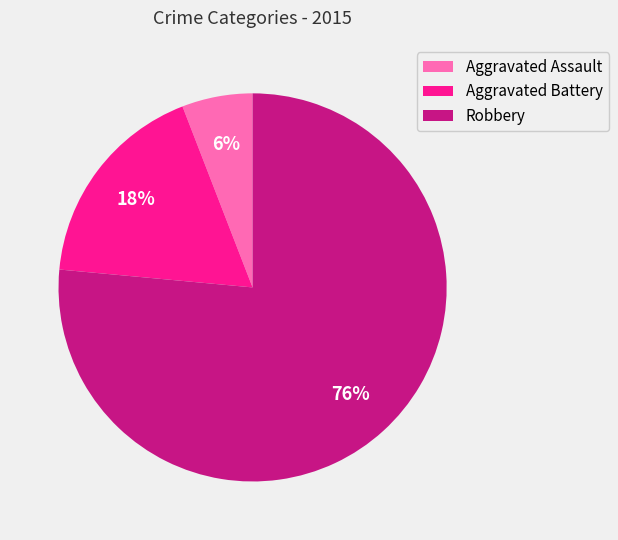

What is the largest slice in the pie chart?

Robbery